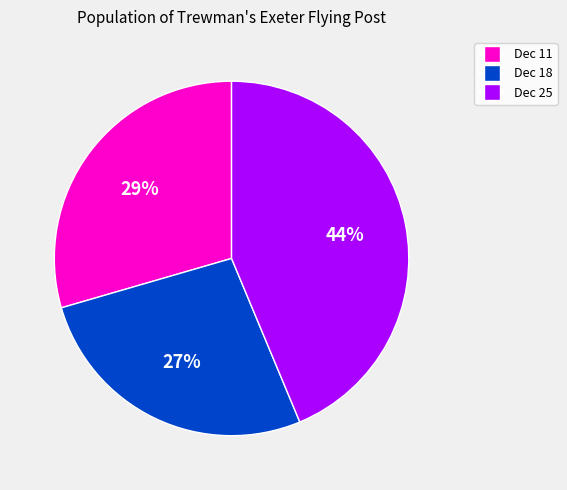

Count the number of slices in the pie.

3